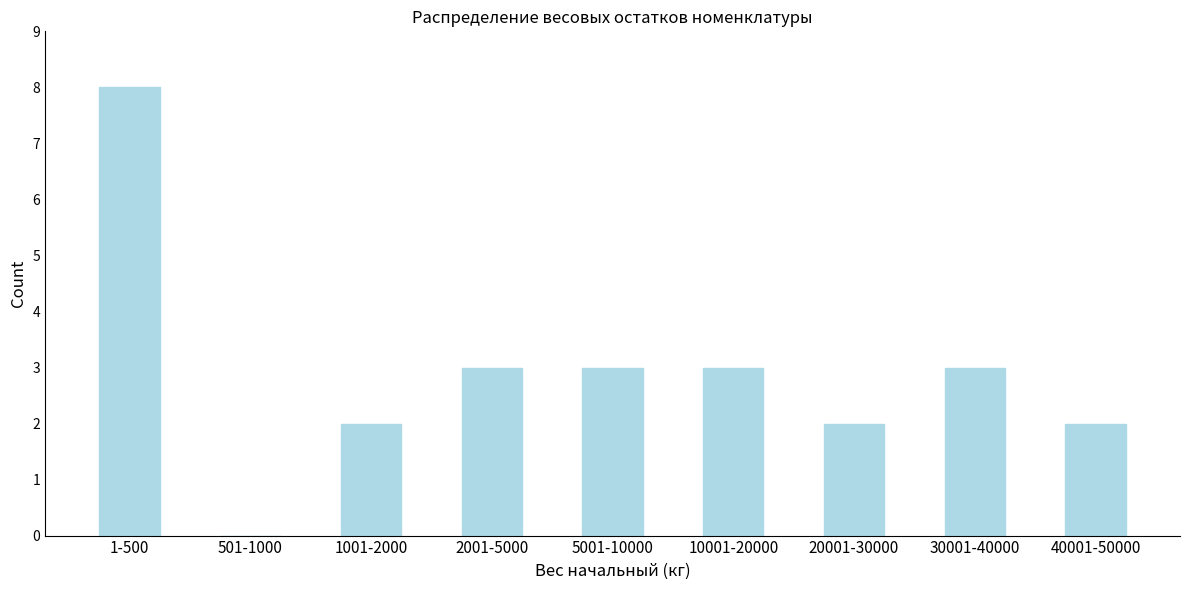

Reading left to right, what are all the values shown in this chart?

1-500=8	501-1000=0	1001-2000=2	2001-5000=3	5001-10000=3	10001-20000=3	20001-30000=2	30001-40000=3	40001-50000=2